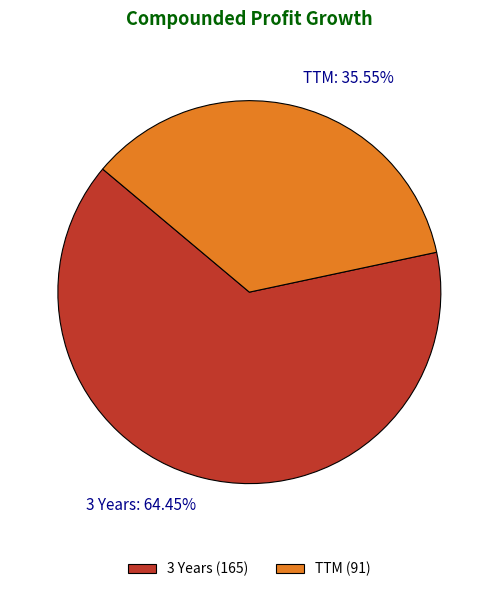

Which slice is the largest?

3 Years